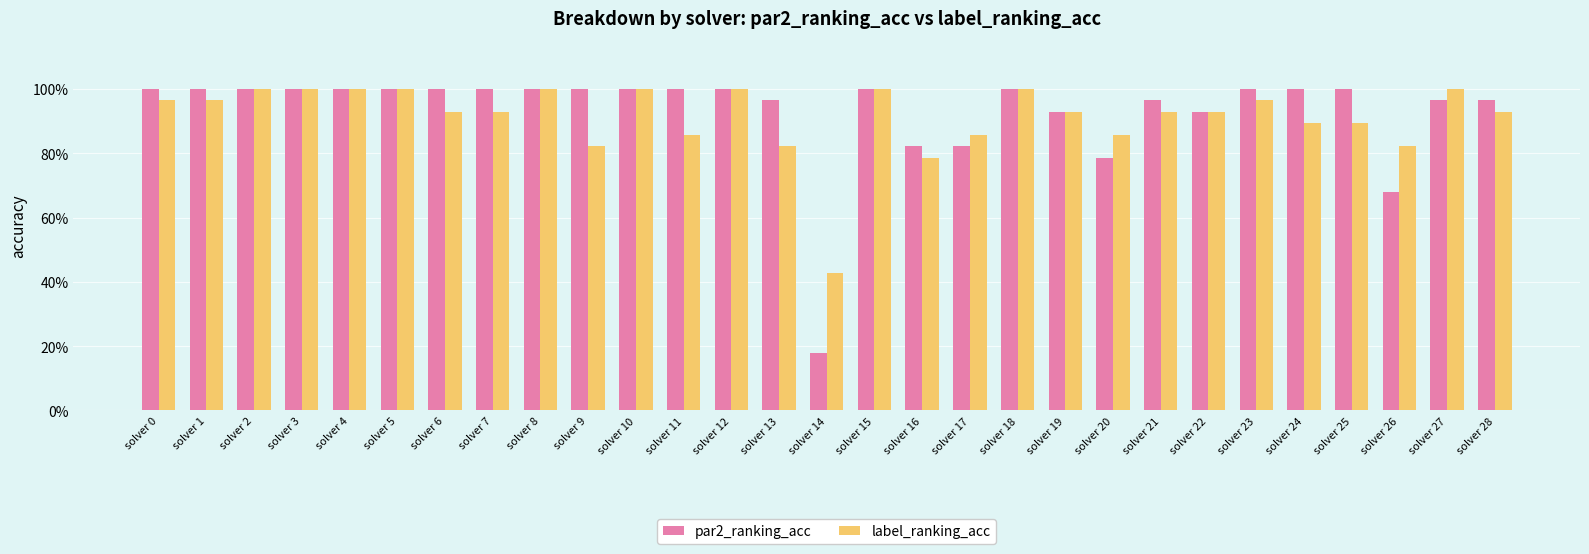

Reading left to right, transcribe all the data shown in this chart.

par2_ranking_acc: solver 0=1.0	solver 1=1.0	solver 2=1.0	solver 3=1.0	solver 4=1.0	solver 5=1.0	solver 6=1.0	solver 7=1.0	solver 8=1.0	solver 9=1.0	solver 10=1.0	solver 11=1.0	solver 12=1.0	solver 13=1.0	solver 14=0.2	solver 15=1.0	solver 16=0.8	solver 17=0.8	solver 18=1.0	solver 19=0.9	solver 20=0.8	solver 21=1.0	solver 22=0.9	solver 23=1.0	solver 24=1.0	solver 25=1.0	solver 26=0.7	solver 27=1.0	solver 28=1.0
label_ranking_acc: solver 0=1.0	solver 1=1.0	solver 2=1.0	solver 3=1.0	solver 4=1.0	solver 5=1.0	solver 6=0.9	solver 7=0.9	solver 8=1.0	solver 9=0.8	solver 10=1.0	solver 11=0.9	solver 12=1.0	solver 13=0.8	solver 14=0.4	solver 15=1.0	solver 16=0.8	solver 17=0.9	solver 18=1.0	solver 19=0.9	solver 20=0.9	solver 21=0.9	solver 22=0.9	solver 23=1.0	solver 24=0.9	solver 25=0.9	solver 26=0.8	solver 27=1.0	solver 28=0.9